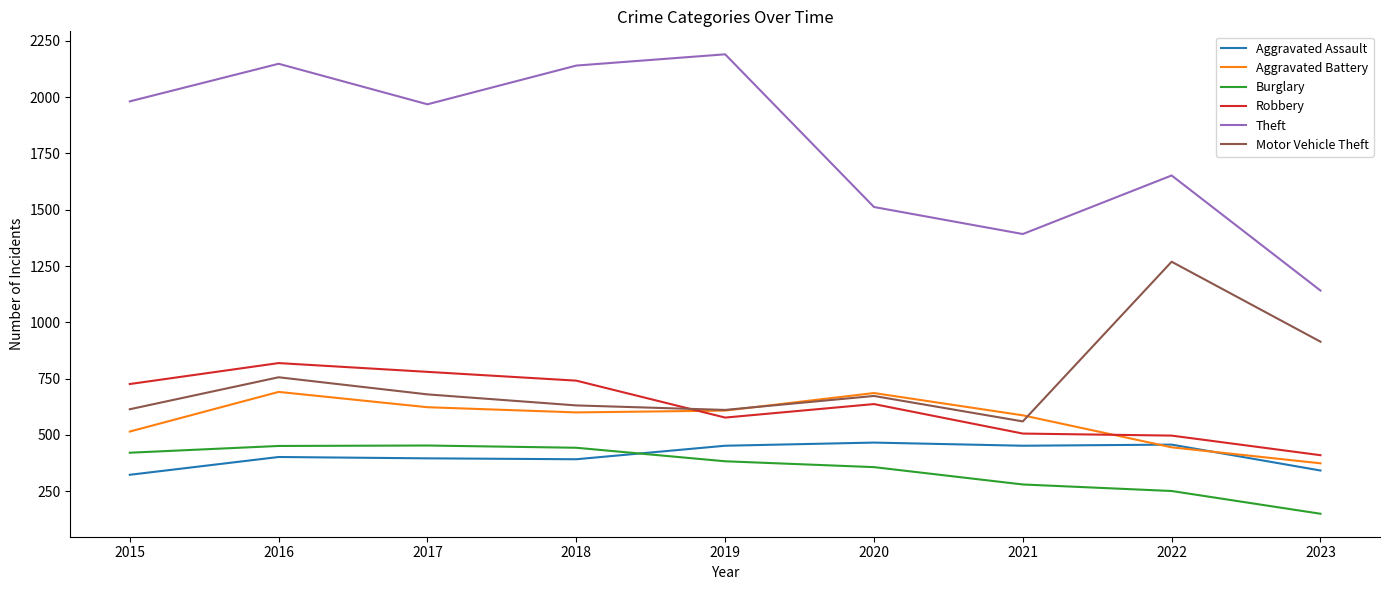

True or false: Aggravated Assault has a value of 182 at 2022.

False